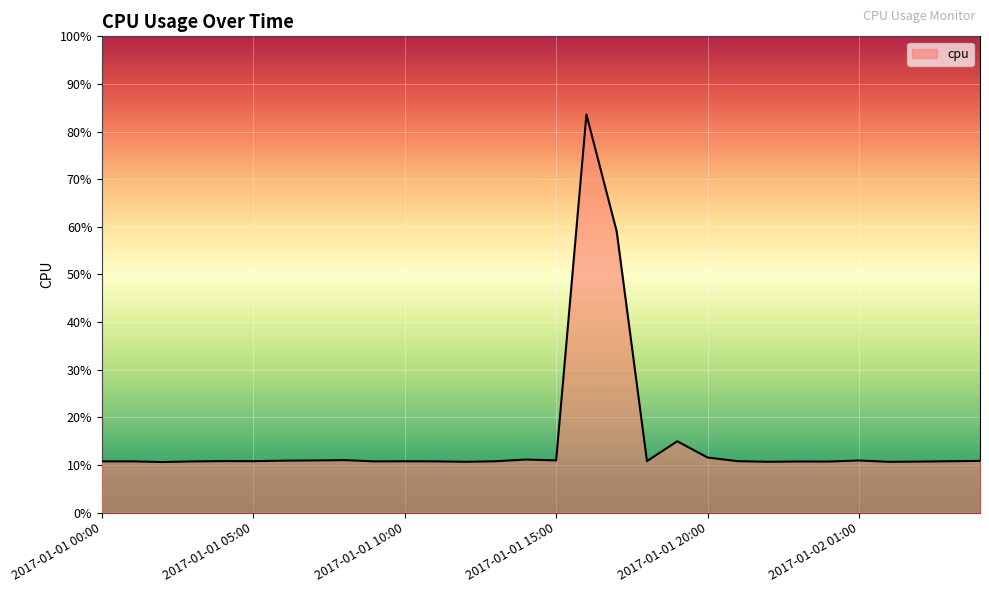

Rank the categories by value from highest to lowest.

2017-01-01 16:00, 2017-01-01 17:00, 2017-01-01 19:00, 2017-01-01 20:00, 2017-01-01 14:00, 2017-01-01 08:00, 2017-01-01 15:00, 2017-01-01 07:00, 2017-01-02 01:00, 2017-01-01 06:00, 2017-01-02 05:00, 2017-01-01 04:00, 2017-01-01 18:00, 2017-01-01 05:00, 2017-01-01 21:00, 2017-01-02 04:00, 2017-01-01 10:00, 2017-01-01 13:00, 2017-01-01 00:00, 2017-01-01 11:00, 2017-01-01 01:00, 2017-01-01 09:00, 2017-01-01 03:00, 2017-01-01 23:00, 2017-01-02 00:00, 2017-01-02 03:00, 2017-01-01 22:00, 2017-01-01 12:00, 2017-01-02 02:00, 2017-01-01 02:00